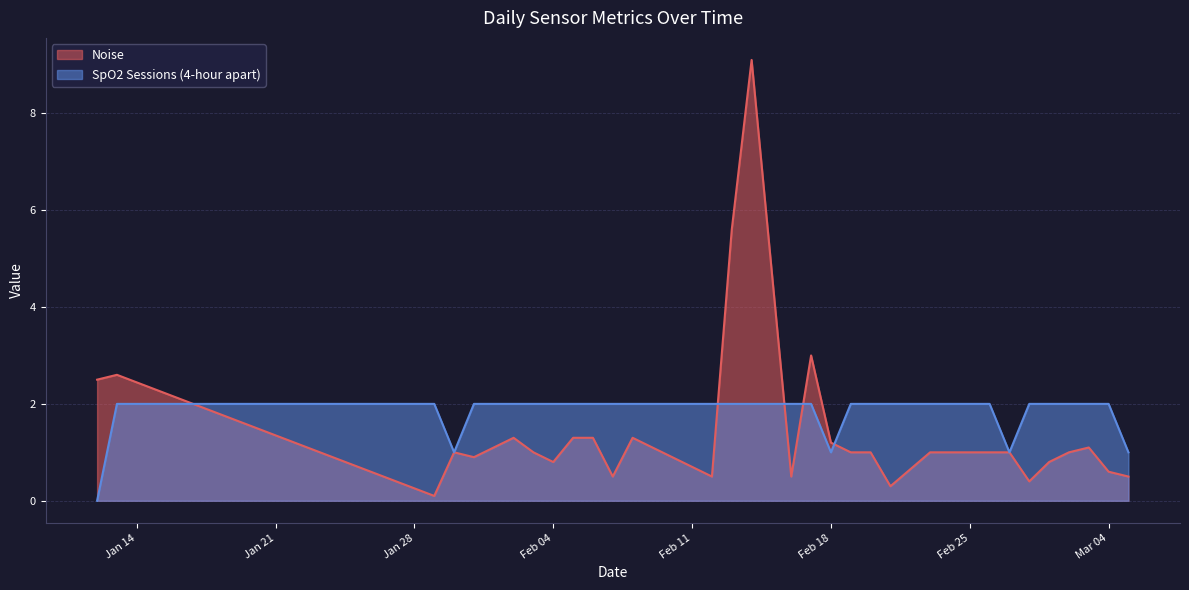

List the series in order of their overall mean, highest first.

SpO2 Sessions (4-hour apart), Noise